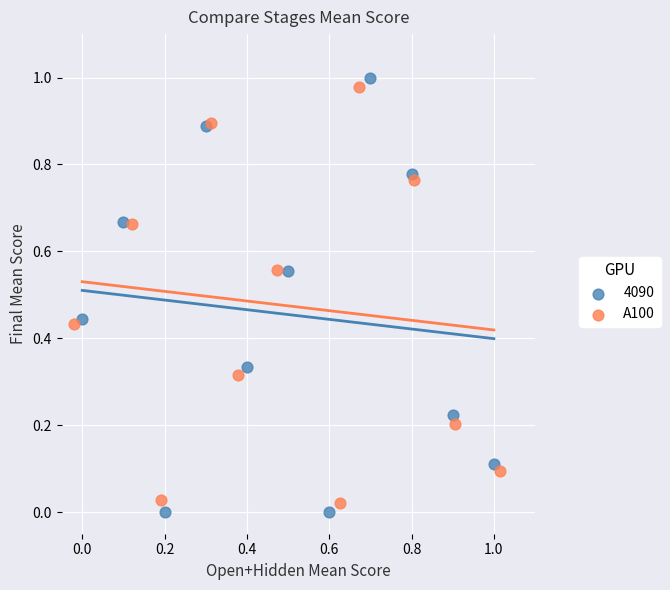

Which series has the widest spread of Y values?

4090